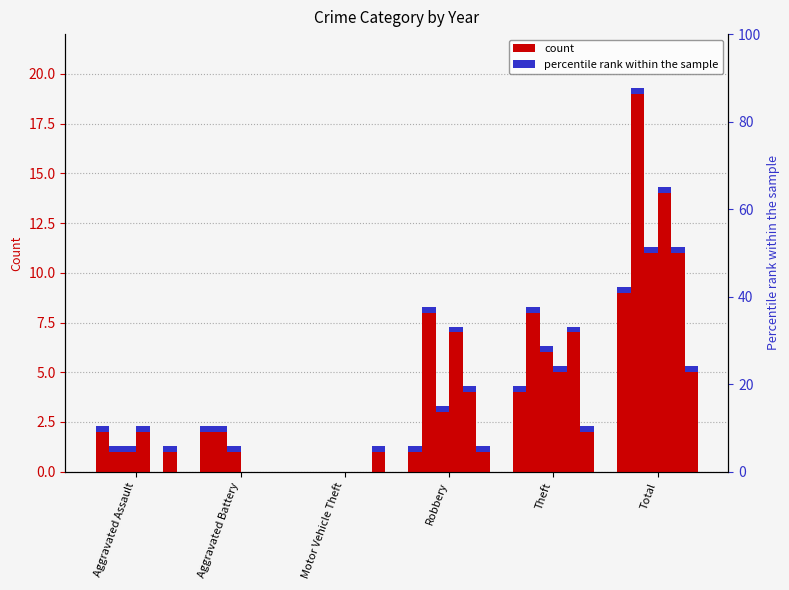

At how many categories does at least one series exceed 4?

3